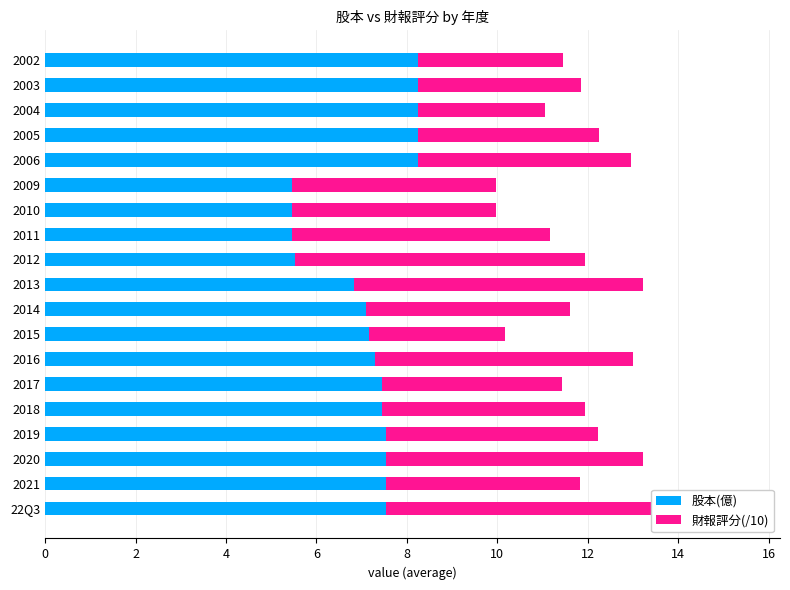

How many bars are there in each group?

2